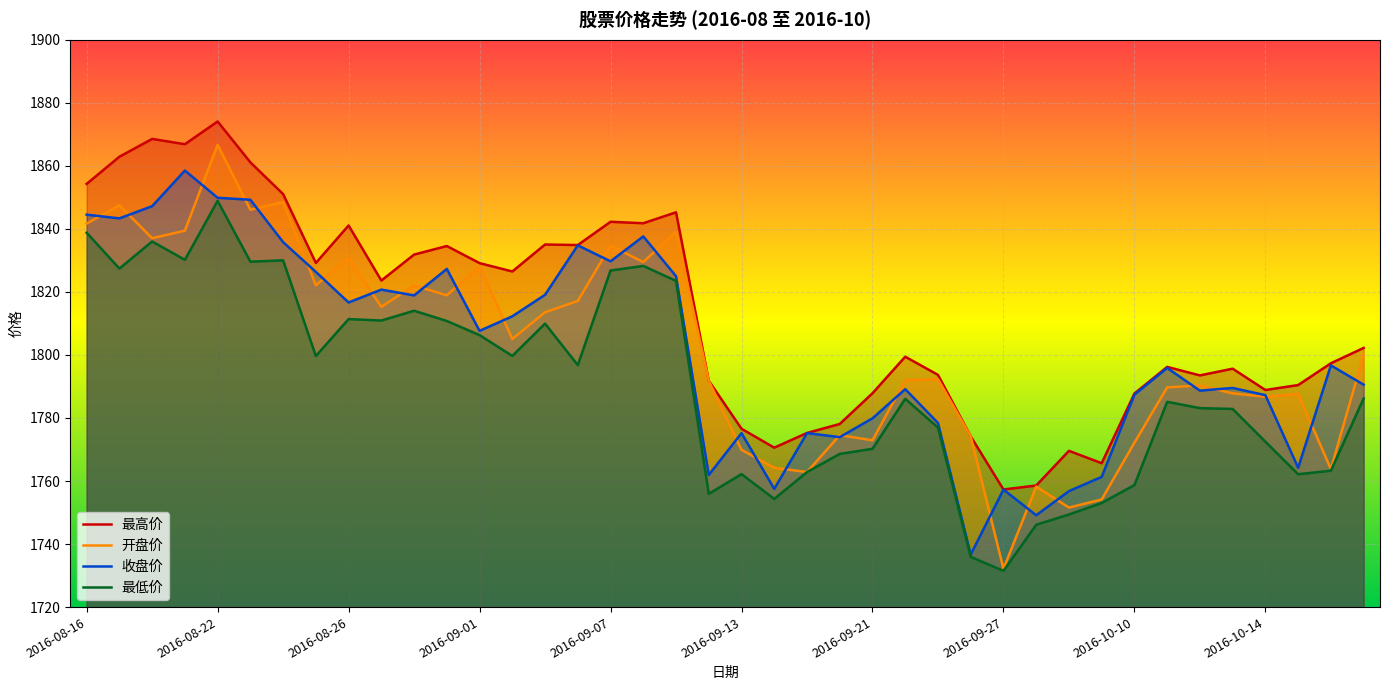

What is the value of the 最高价 point at the 23rd from the left?

1775.2